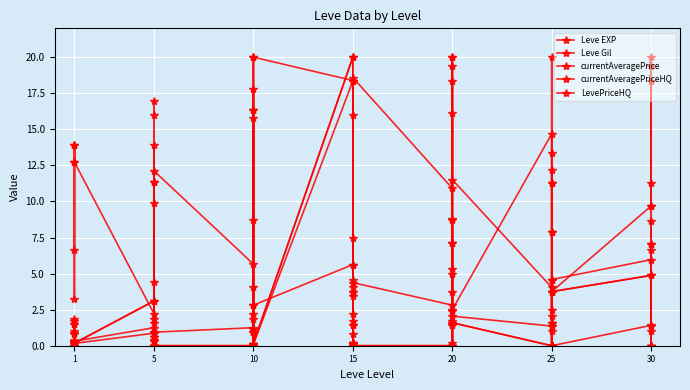

Count the number of data series in this chart.

5